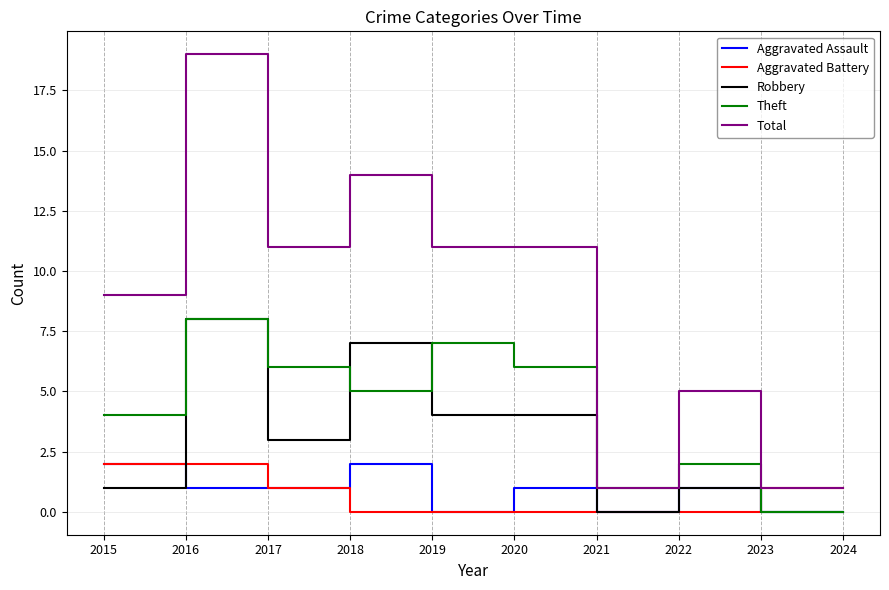

At which label does Total reach its peak?

2016